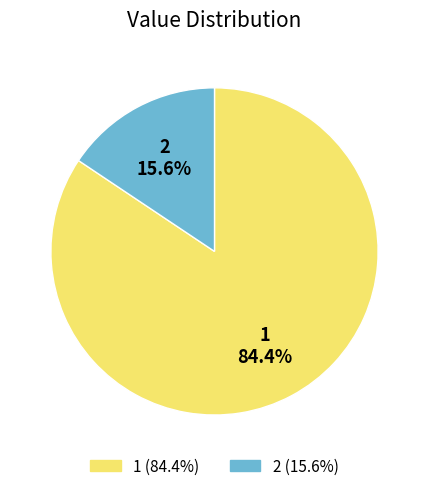

Does 1 represent more than half of the total?

Yes